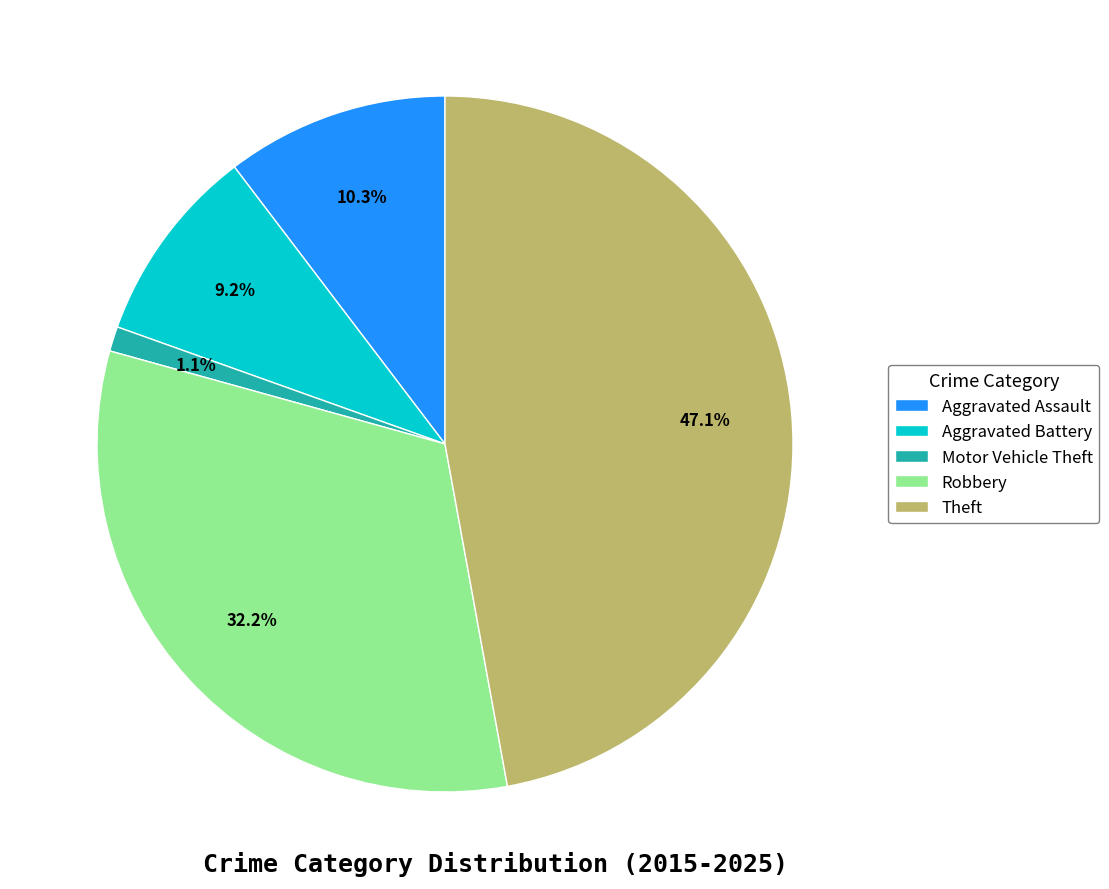

How many segments does this pie chart have?

5